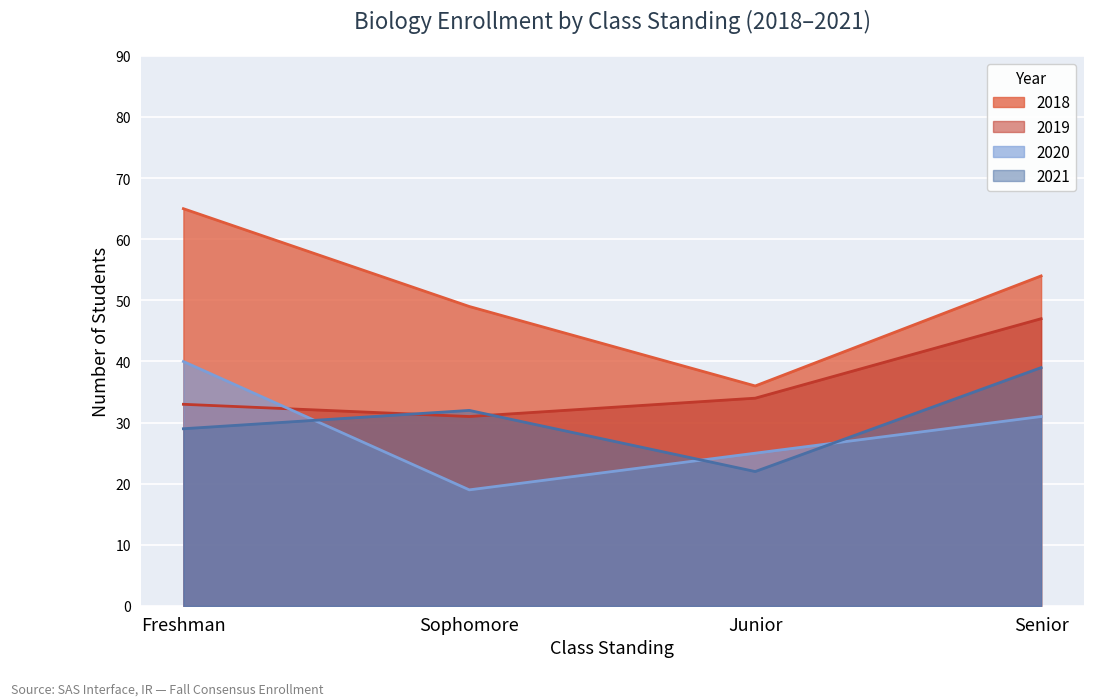

True or false: 2021 and 2019 cross at least once.

True